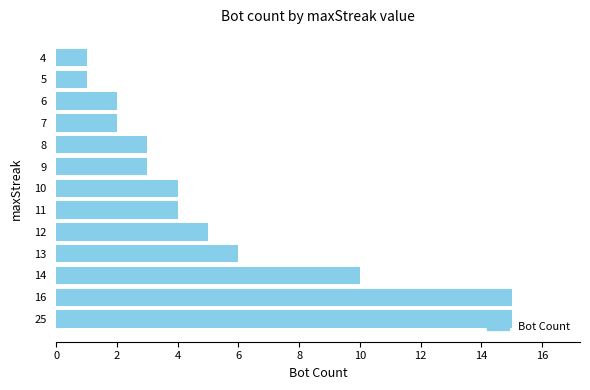

What is the maximum value shown in the chart?

15